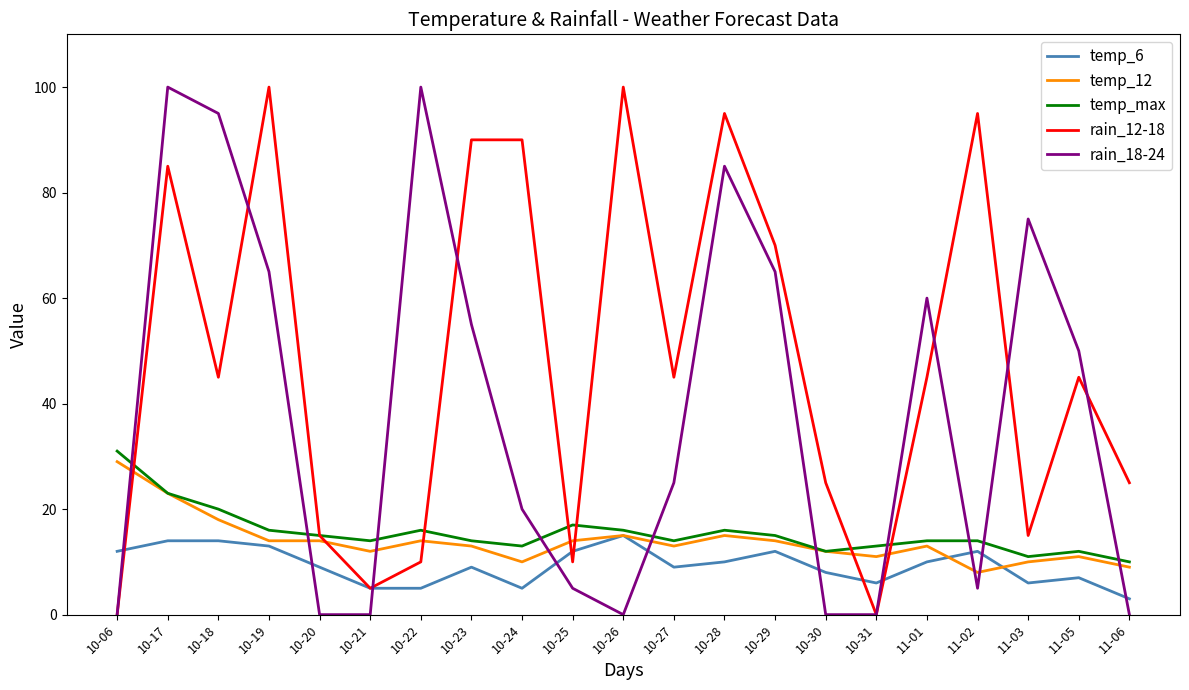

True or false: temp_12 and rain_18-24 cross at least once.

True